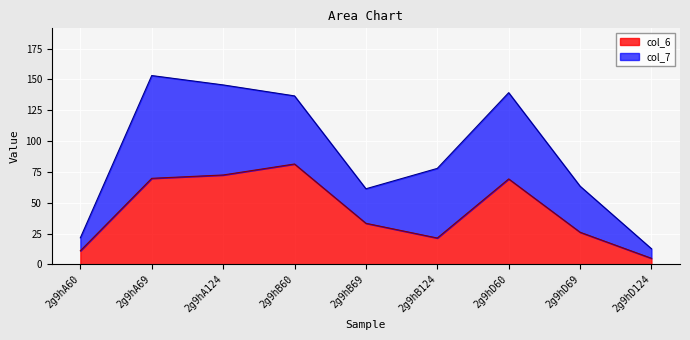

The value at 2g9hD69 is 26.1. True or false?

True